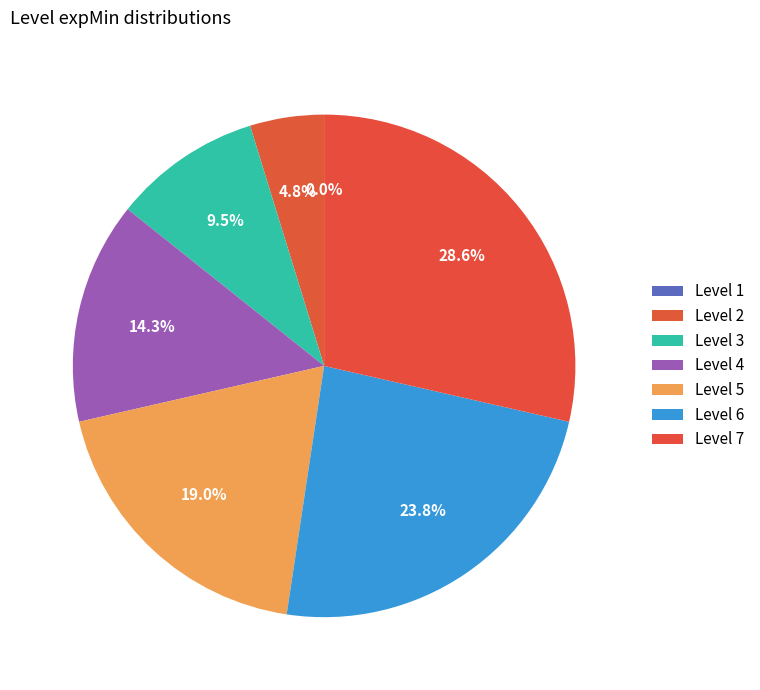

To the nearest percent, what is the average slice percentage?

14%